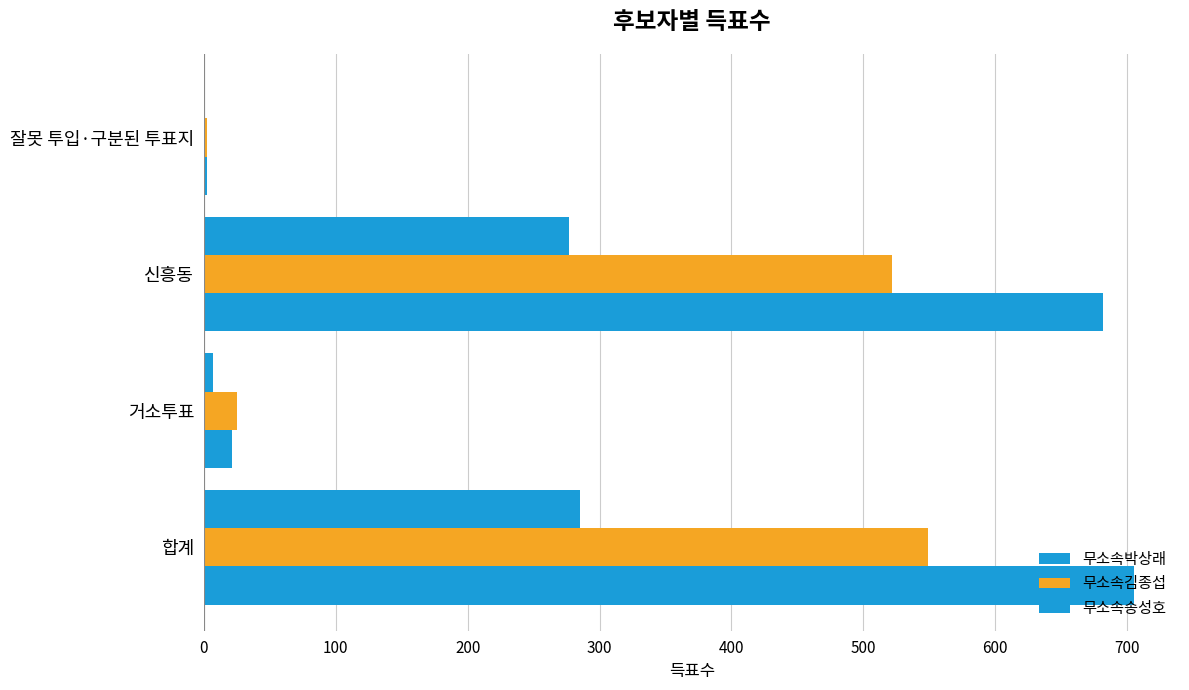

How many categories are shown in the chart?

4